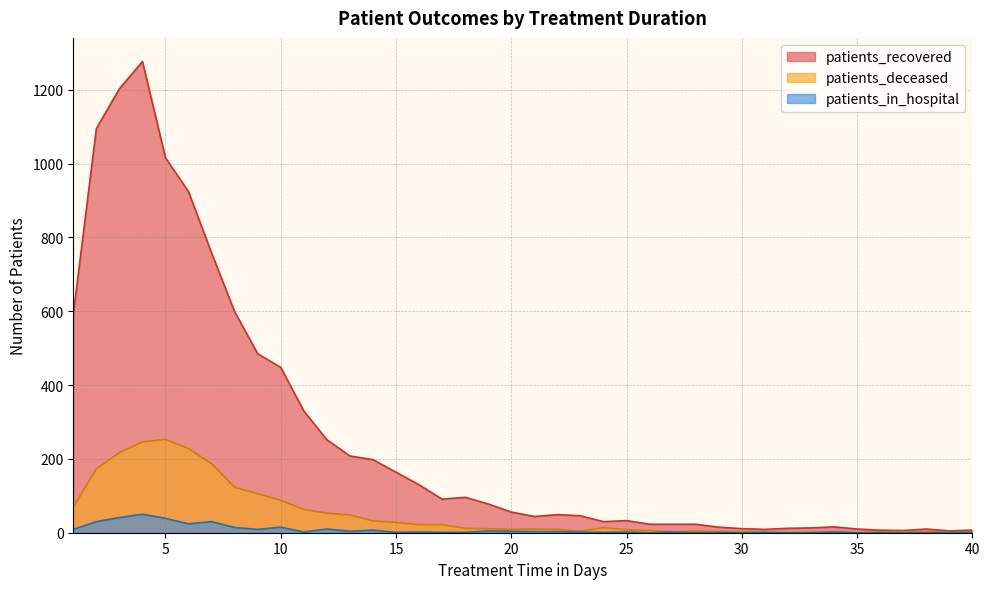

What is the maximum value for patients_deceased?

253